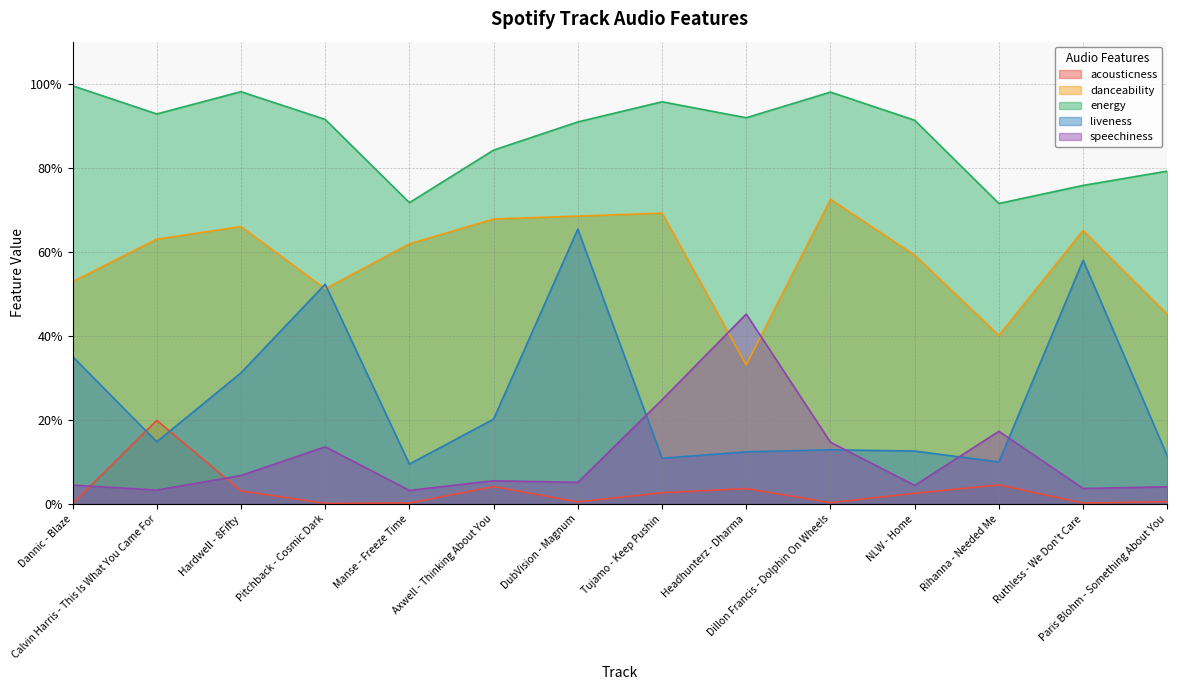

What is the difference between the second highest and minimum values in the energy series?

0.3